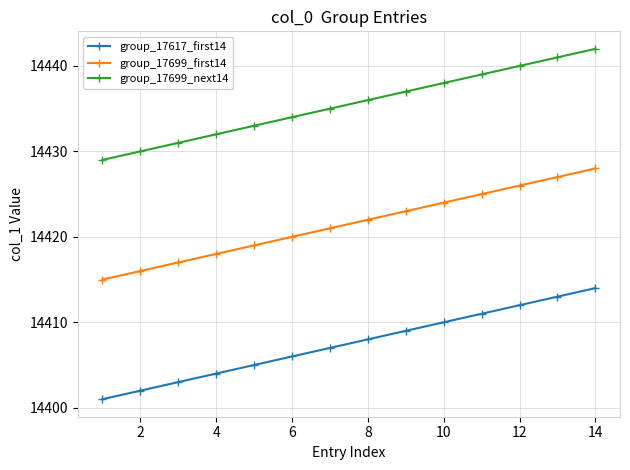

What is the difference between the second highest and second lowest values in the group_17699_first14 series?

11